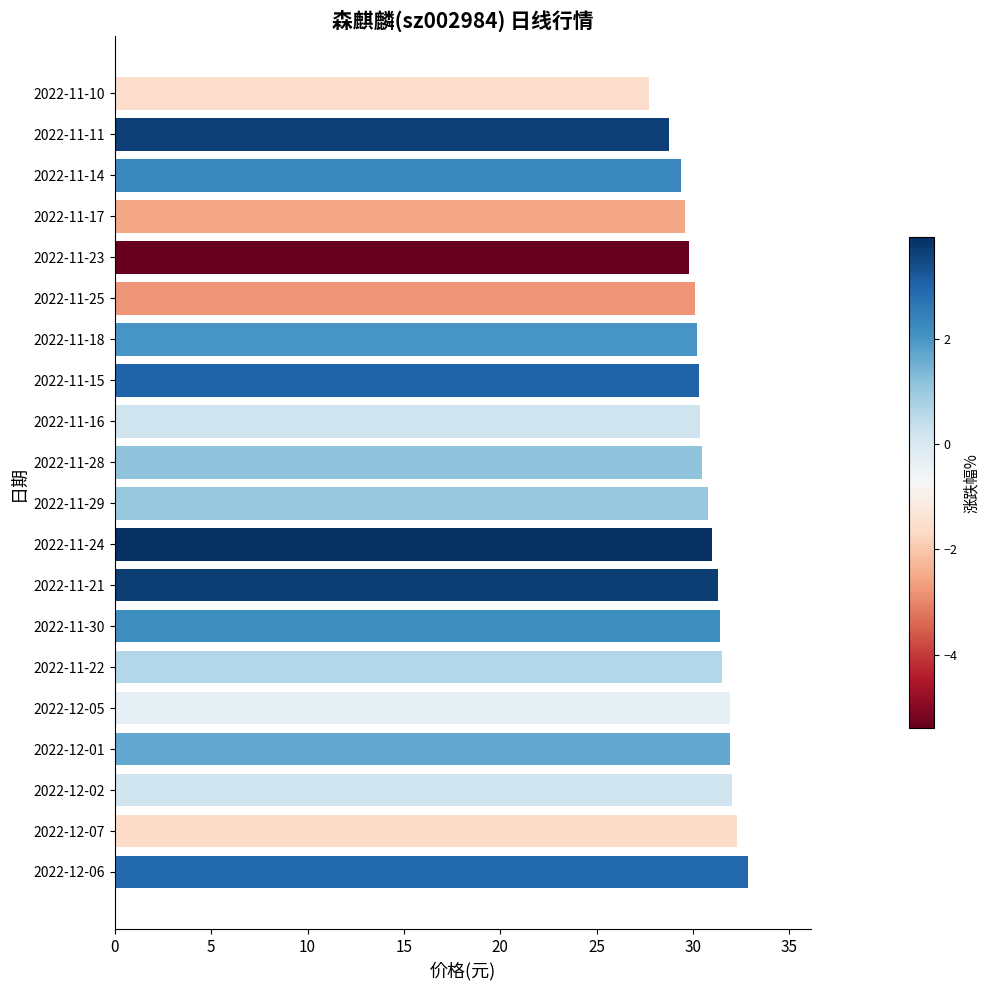

Is it true that the value at 2022-11-15 is 50.6?

False